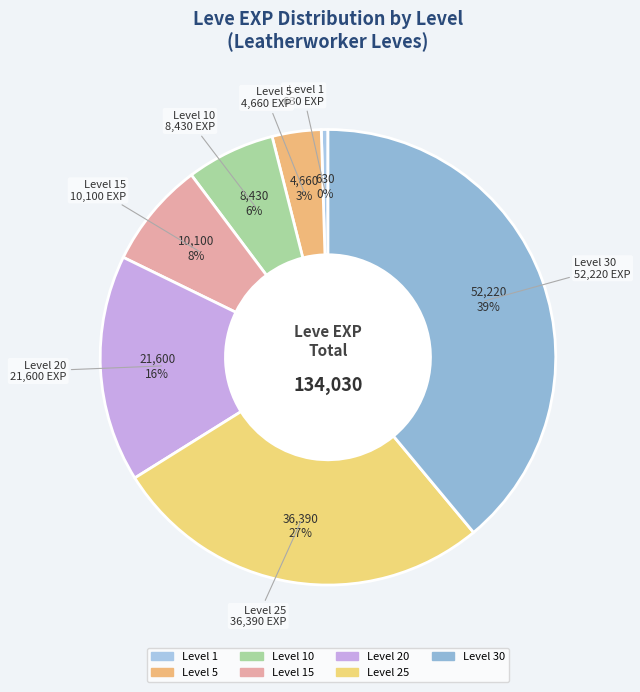

What is the smallest slice in the pie chart?

1